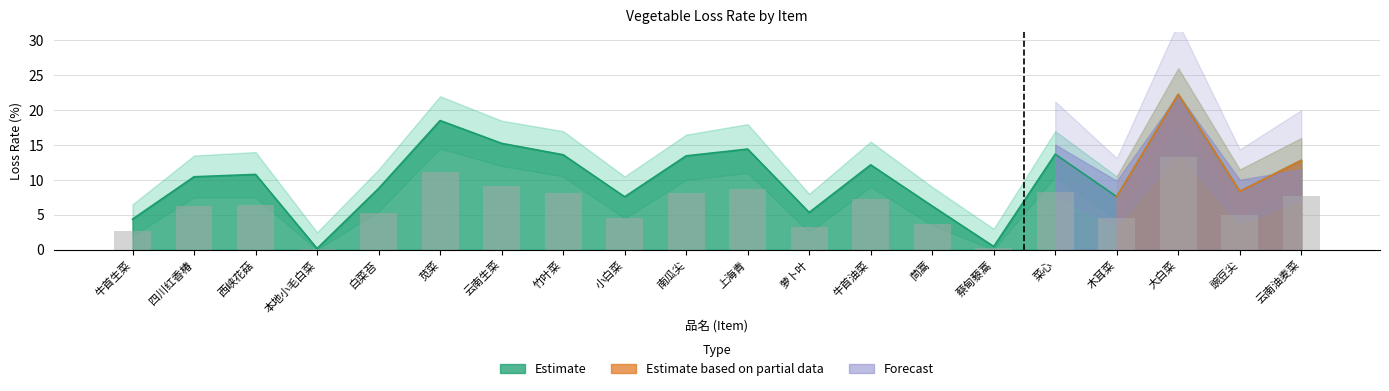

What is the spread (max minus min) of values at 苋菜?

18.5